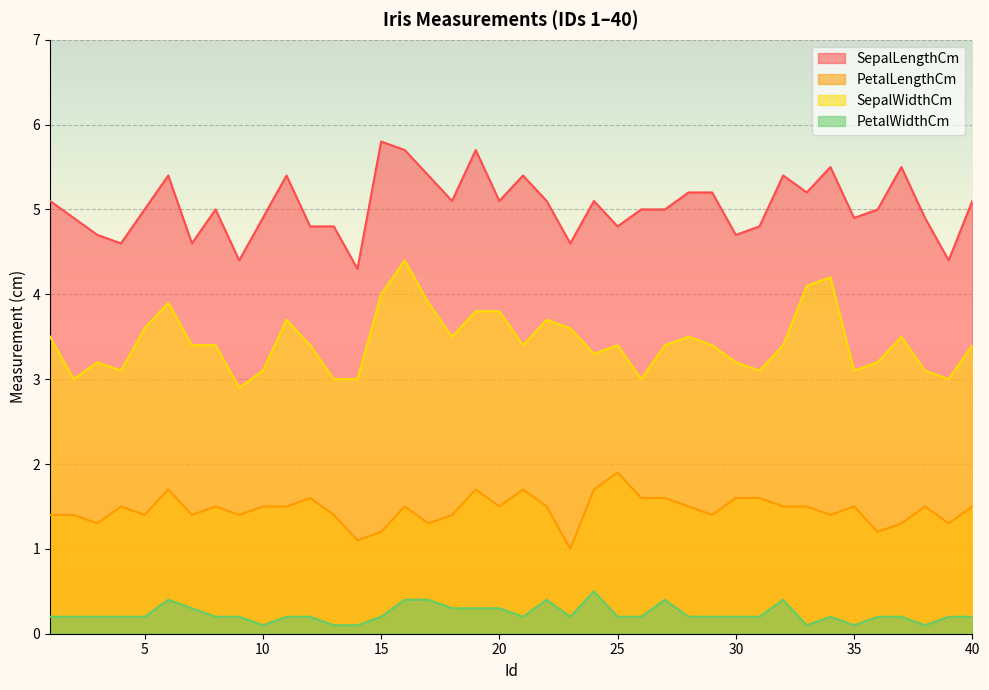

Which has a higher value, 12 or 8?

8